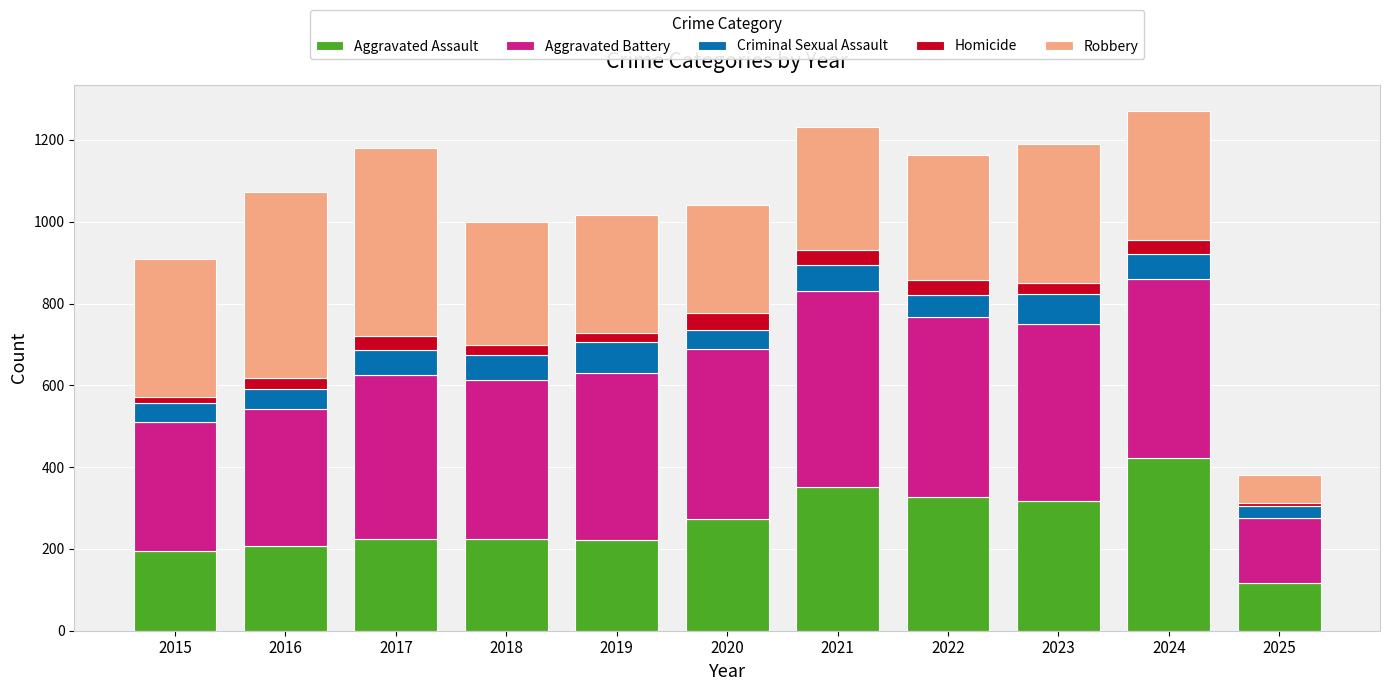

What is the total value across all series at 2024?

1271